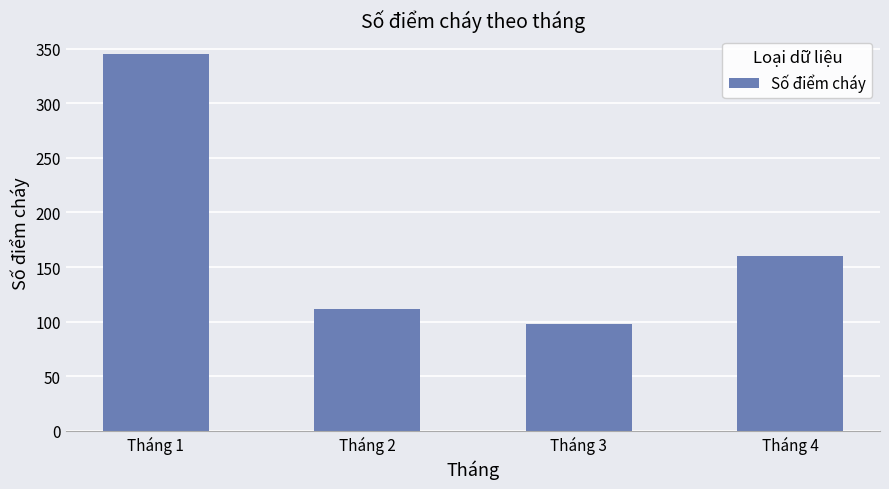

What is the smallest value displayed?

98